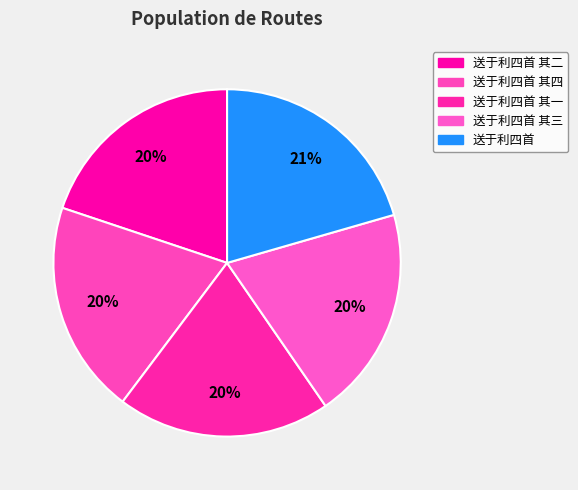

Does 送于利四首 其一 account for over 50% of the chart?

No